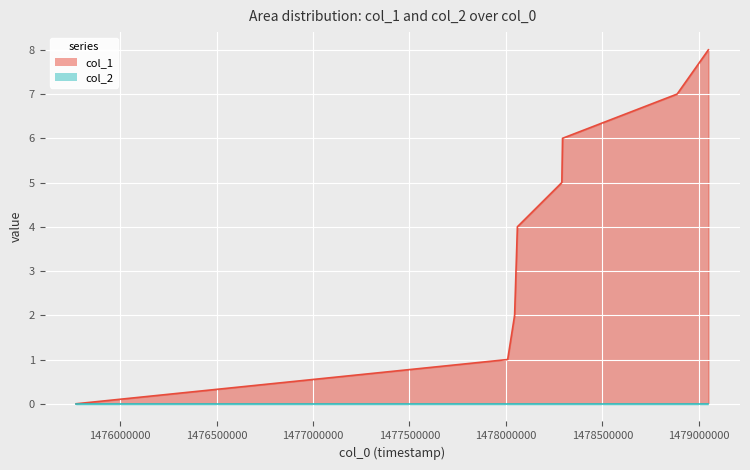

Reading left to right, extract all data points from this chart.

1475772319=0	1478009108=1	1478045120=2	1478052312=3	1478059508=4	1478289927=5	1478293527=6	1478887522=7	1479049534=8